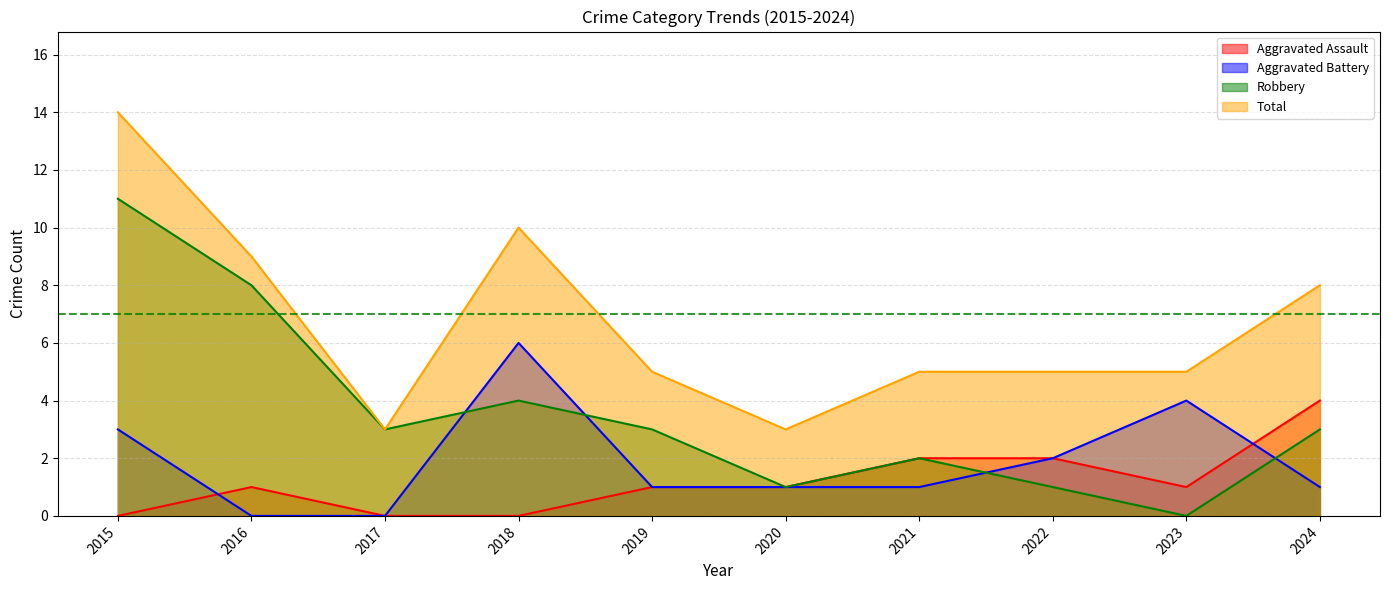

Rank the series by their maximum value, from highest to lowest.

Total, Robbery, Aggravated Battery, Aggravated Assault